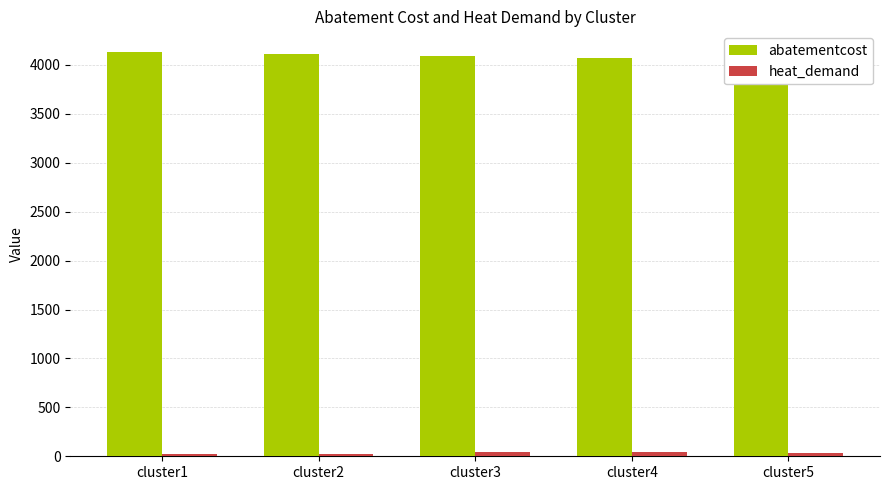

At how many categories does at least one series exceed 1518?

5